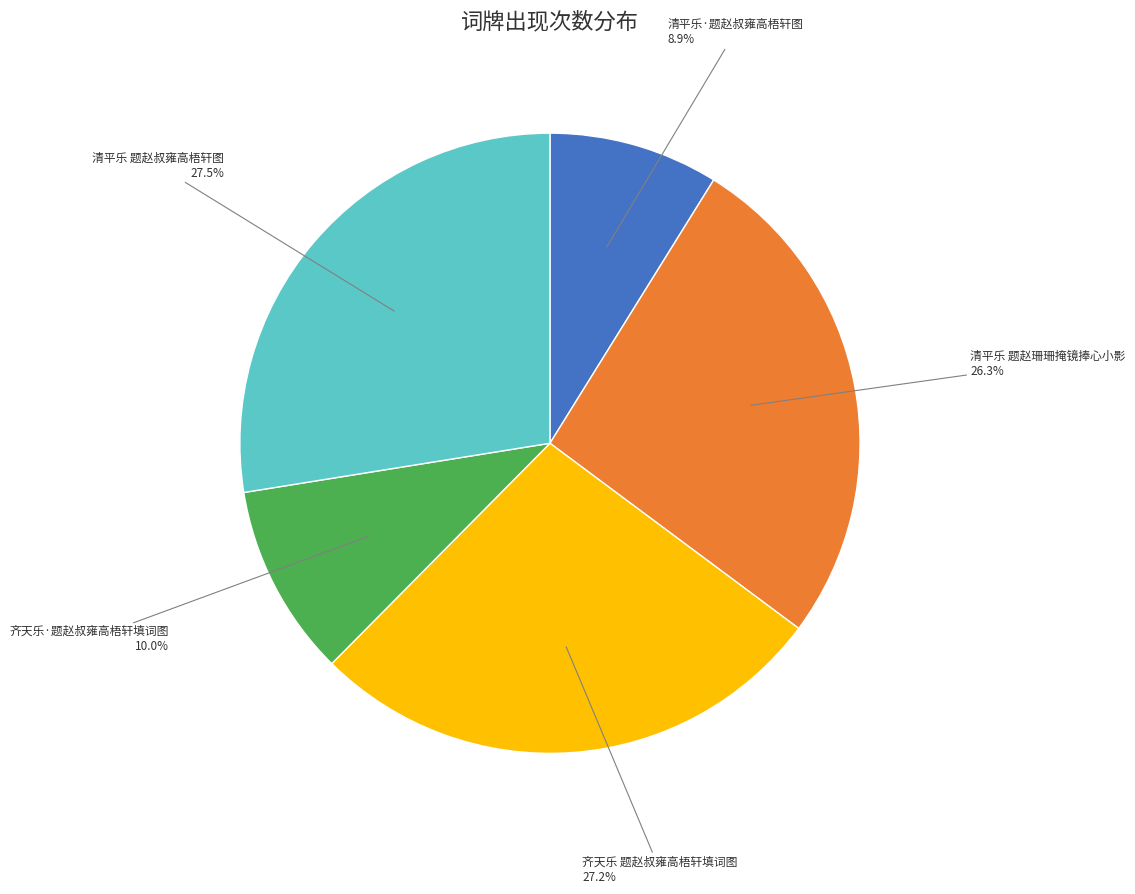

To the nearest percent, what is the difference between the largest and smallest slice percentages?

19%